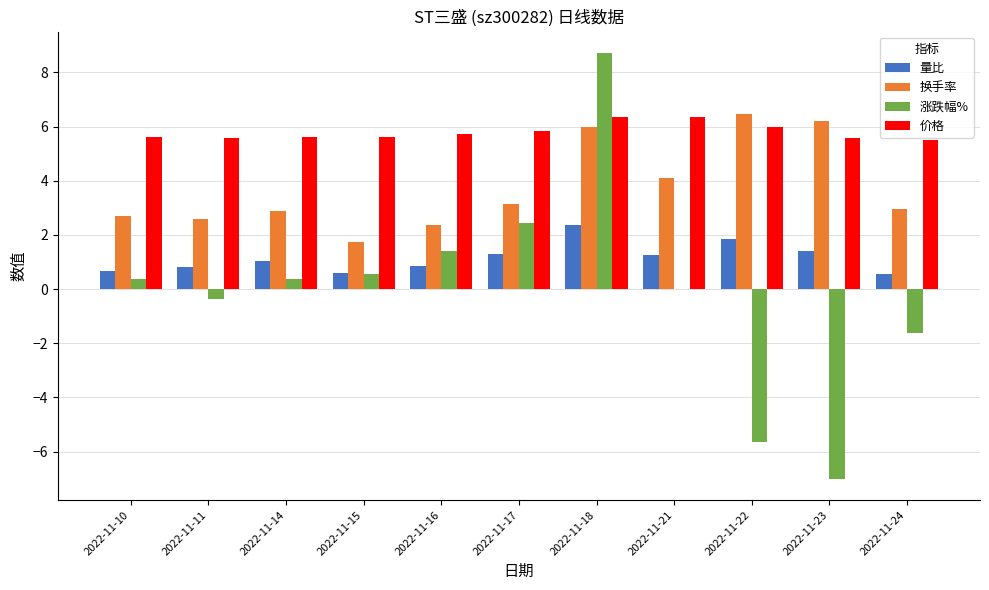

Is the value of 换手率 at 2022-11-23 greater than the value of 量比 at 2022-11-16?

Yes